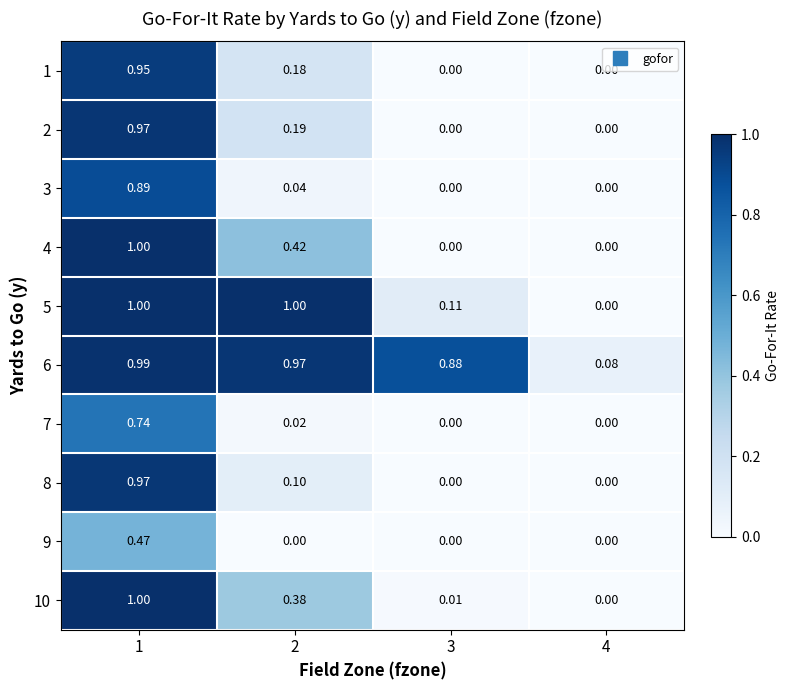

Is the value of 1 at 4 greater than the value of 4 at 2?

No